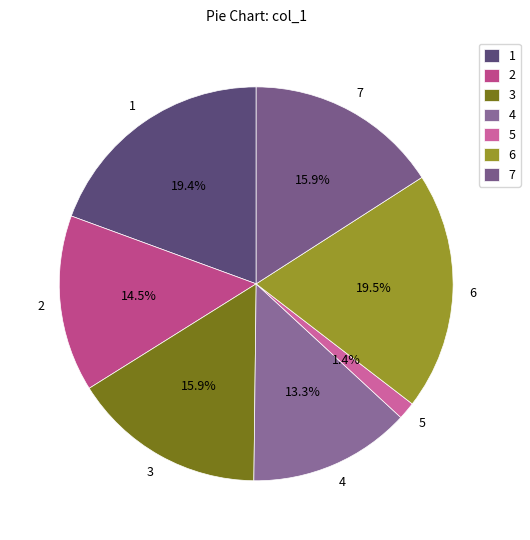

Combined, what portion of the pie is 4 and 1?

32.7%